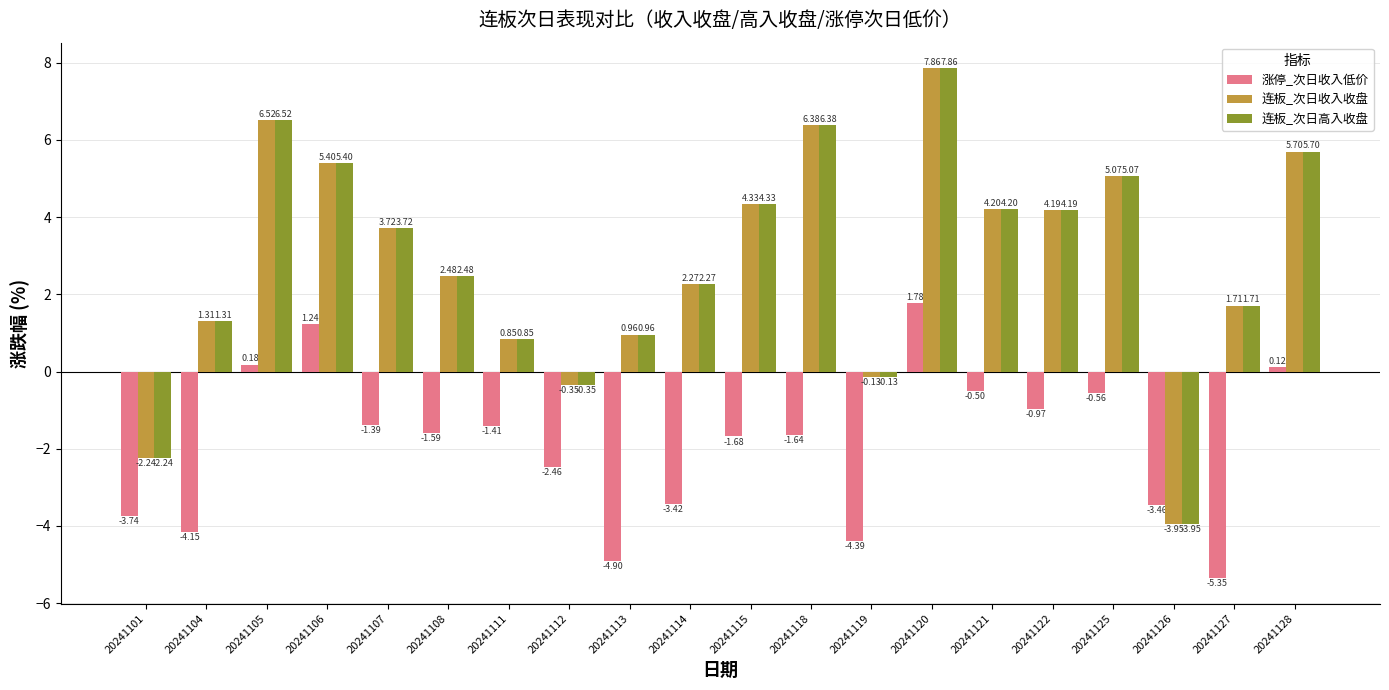

What is the sum of the 连板_次日高入收盘 values at 20241106 and 20241120?

13.3